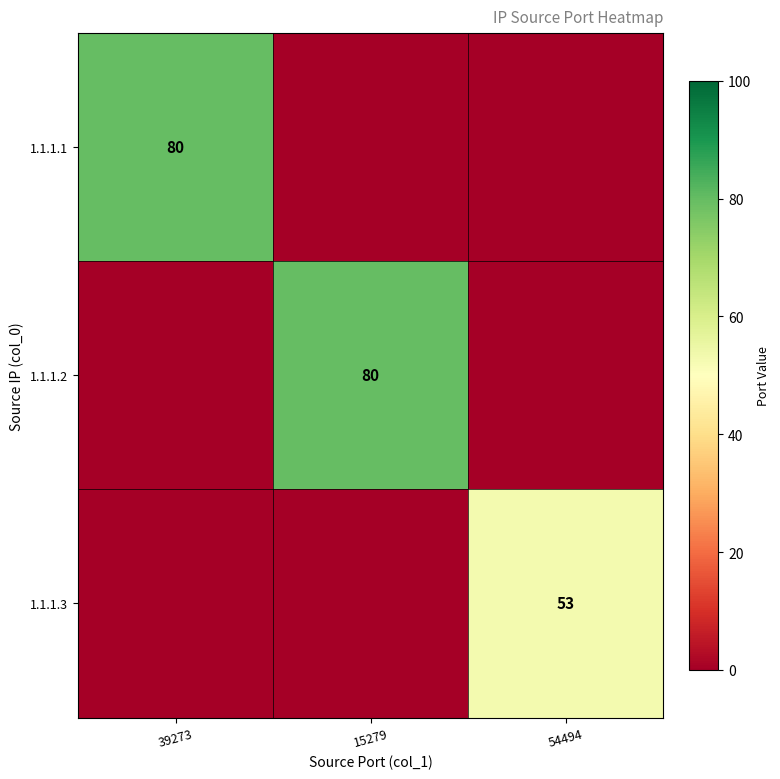

The 1.1.1.1 series shows 80 at 39273. True or false?

True